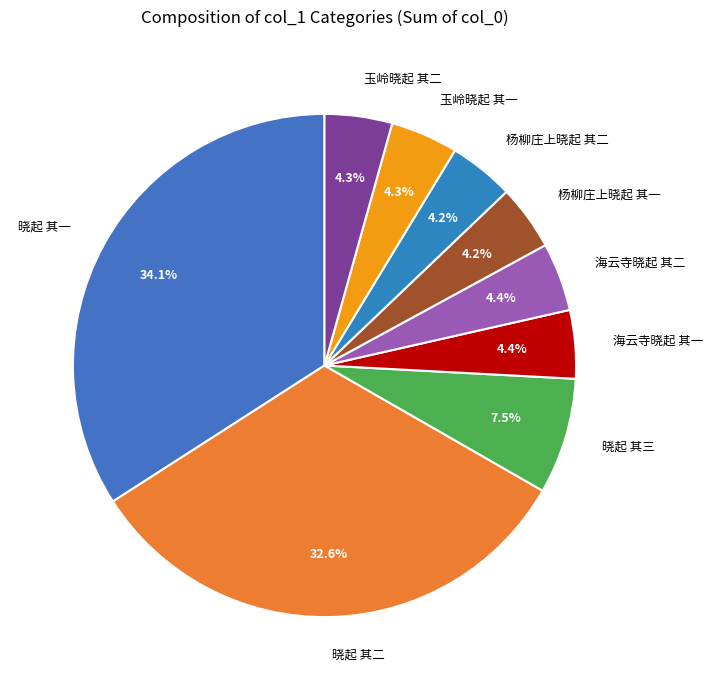

Combined, do 杨柳庄上晓起 其一 and 晓起 其三 account for over 50%?

No